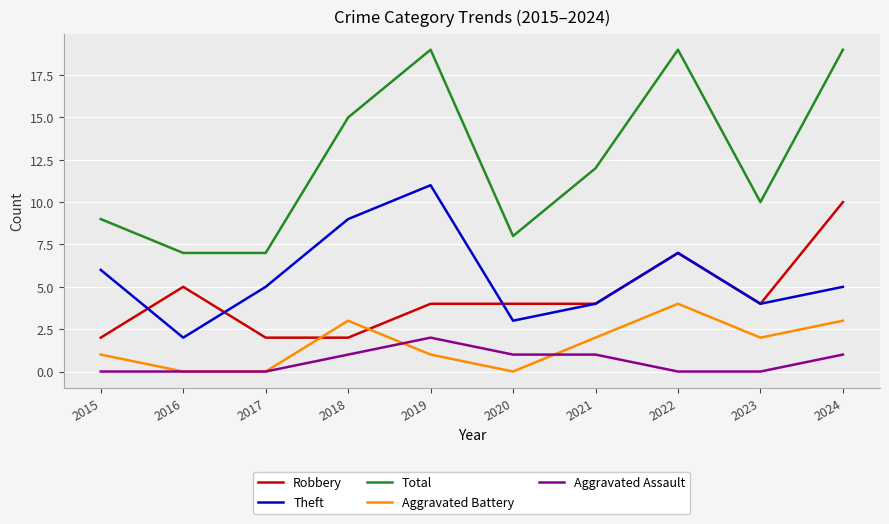

What is the highest value of the Aggravated Battery series?

4